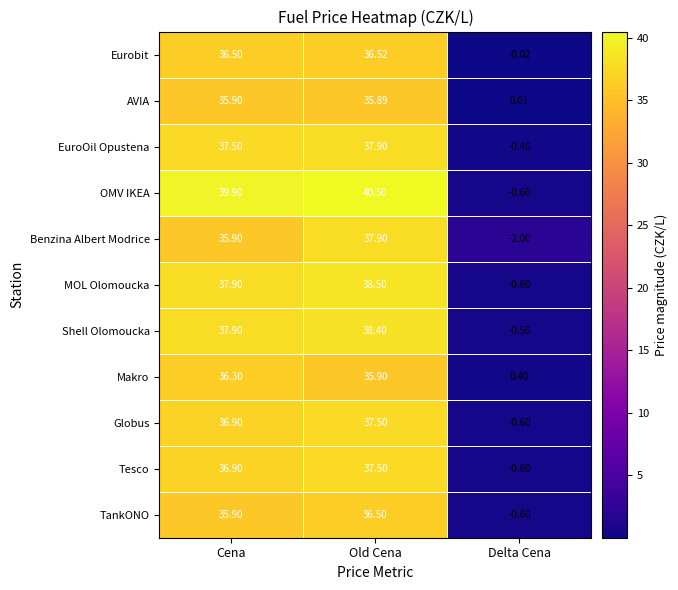

At which category is the sum across all series the highest?

Old Cena